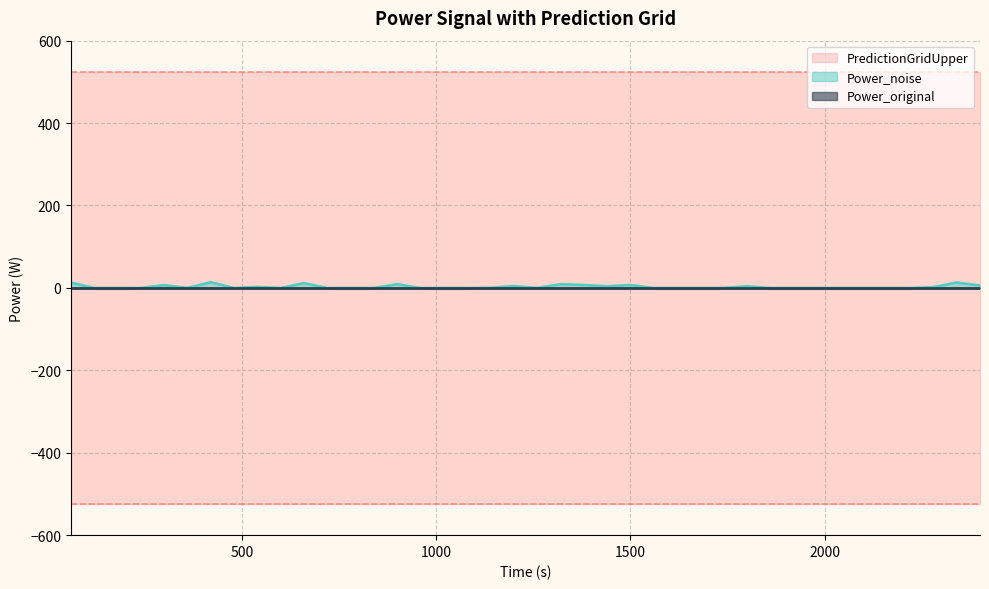

Between 9 and 11, which is larger?

9